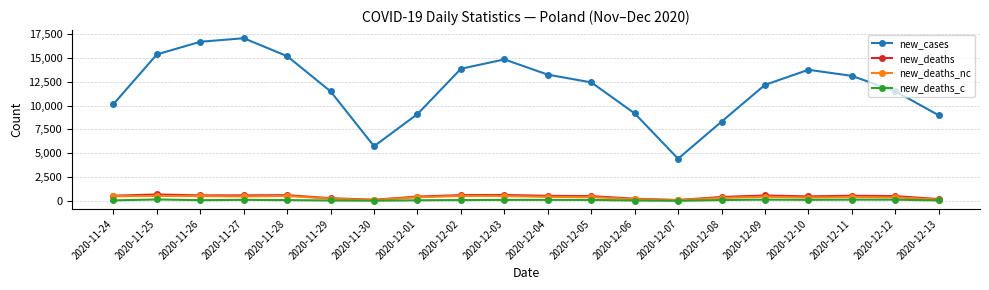

How many interior local valleys does the new_cases series have?

2